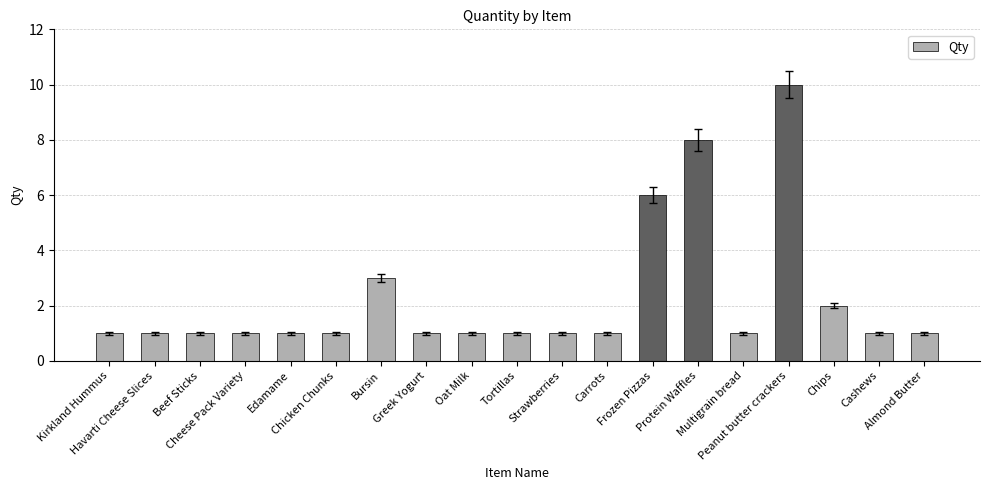

What is the minimum value shown in the chart?

1